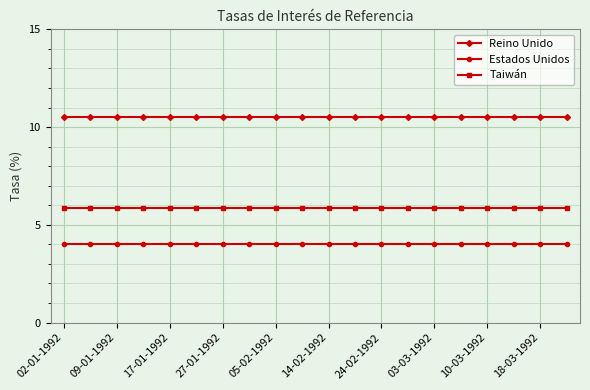

List the series in order of their peak value, lowest first.

Estados Unidos, Taiwán, Reino Unido